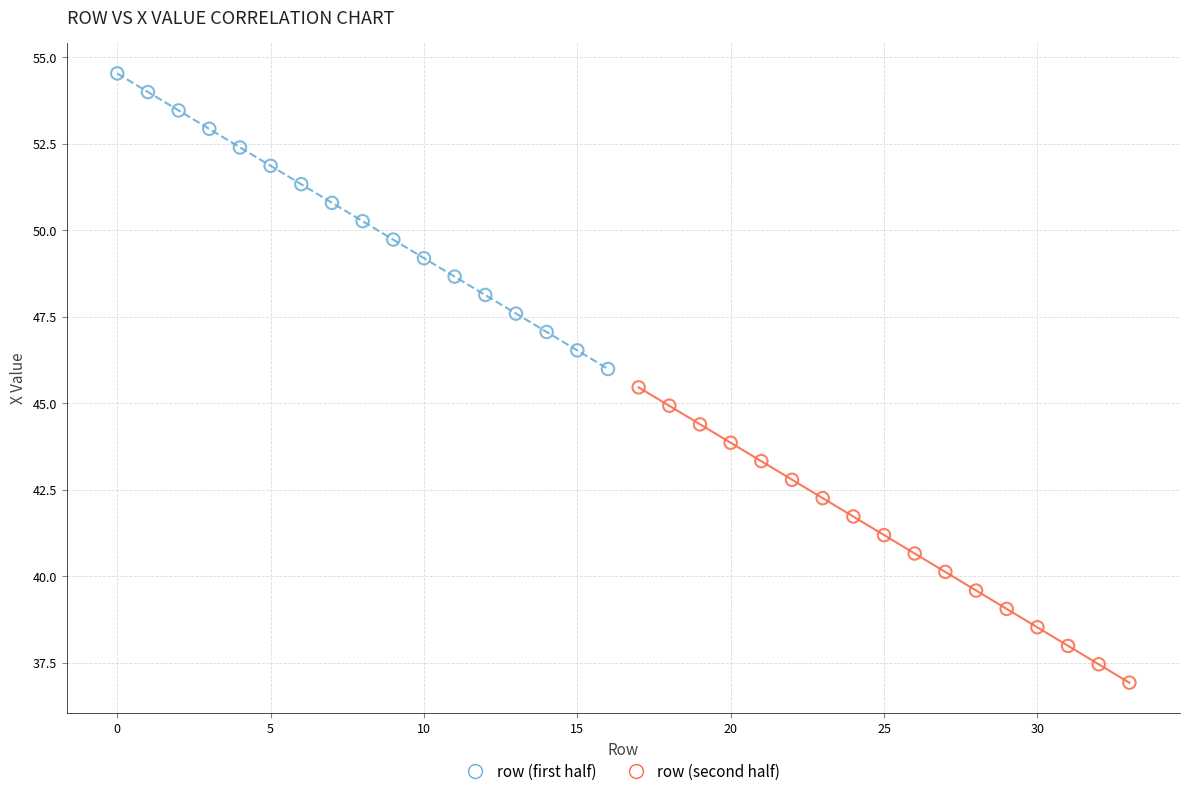

Which series reaches the minimum Y coordinate?

row (second half)